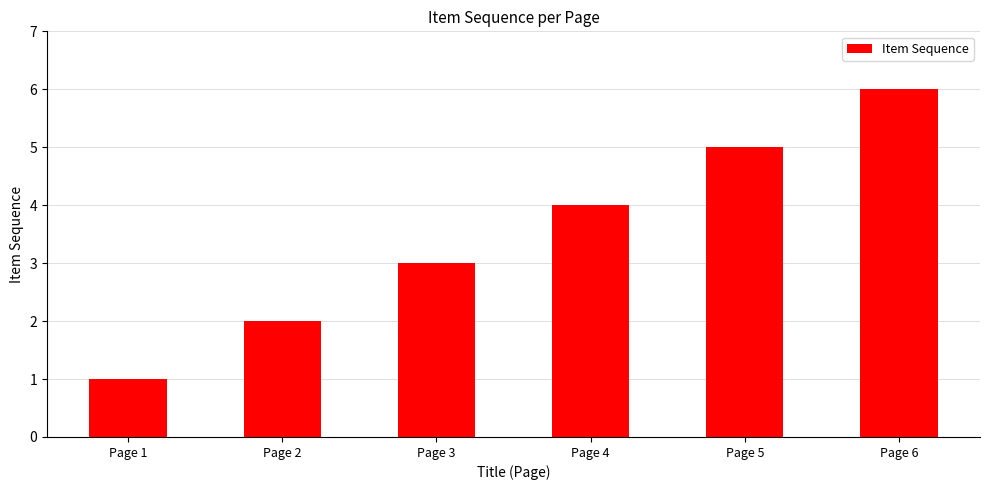

What is the change in value from Page 3 to Page 6?

+3